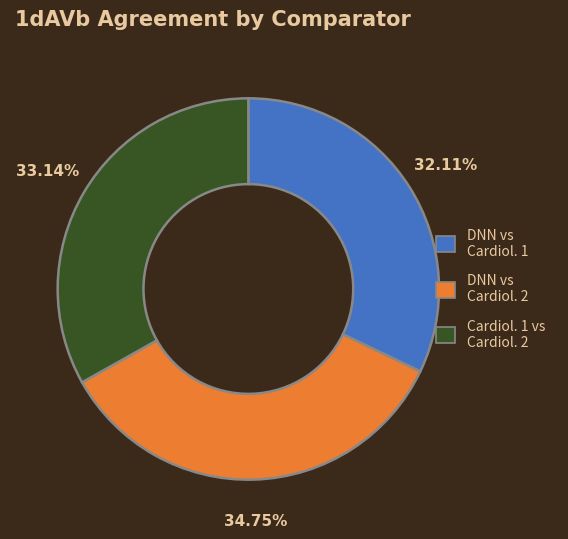

Is there a majority slice in this chart?

No